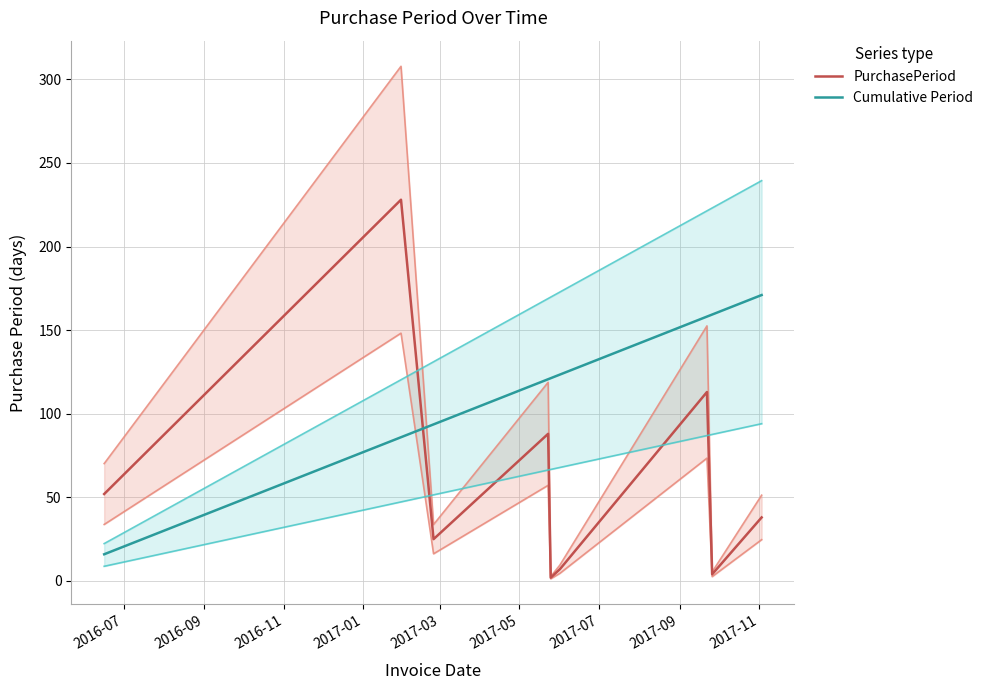

What is the value of the PurchasePeriod point at the 4th from the left?

88.0